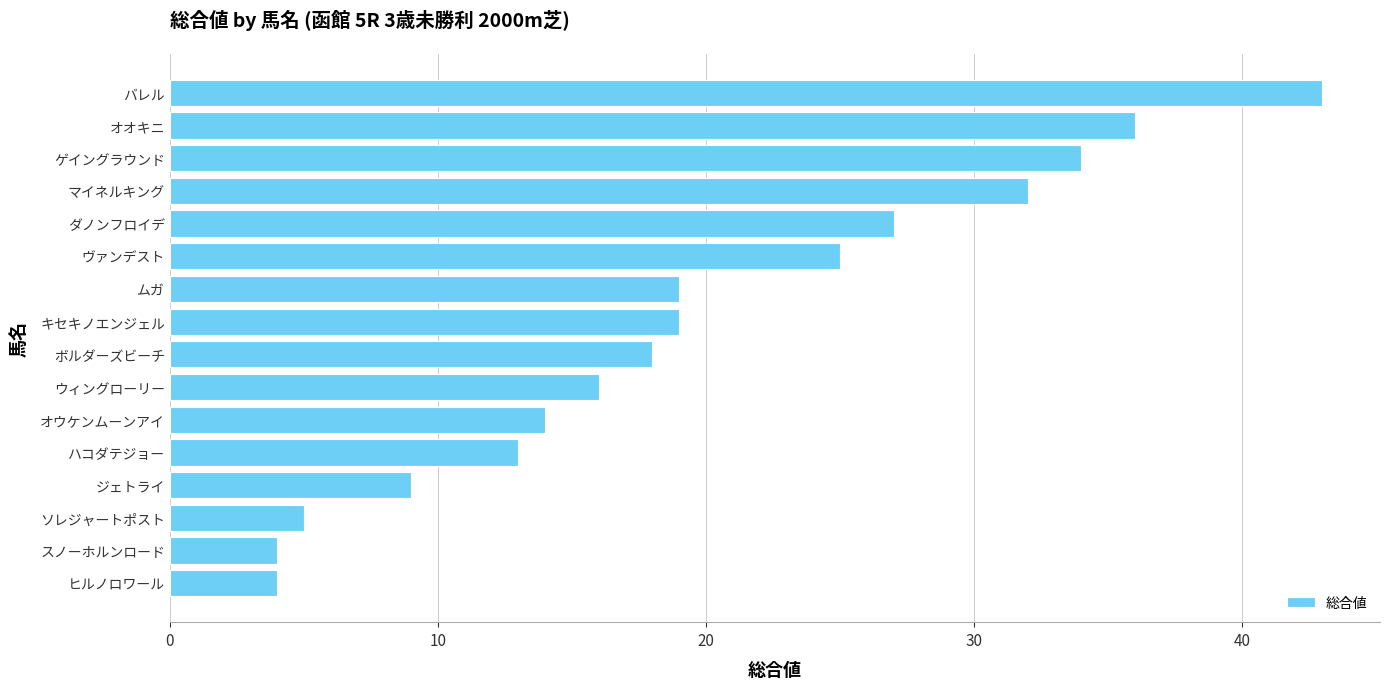

Approximately how many times larger is the value at ジェトライ compared to ダノンフロイデ?

0.3